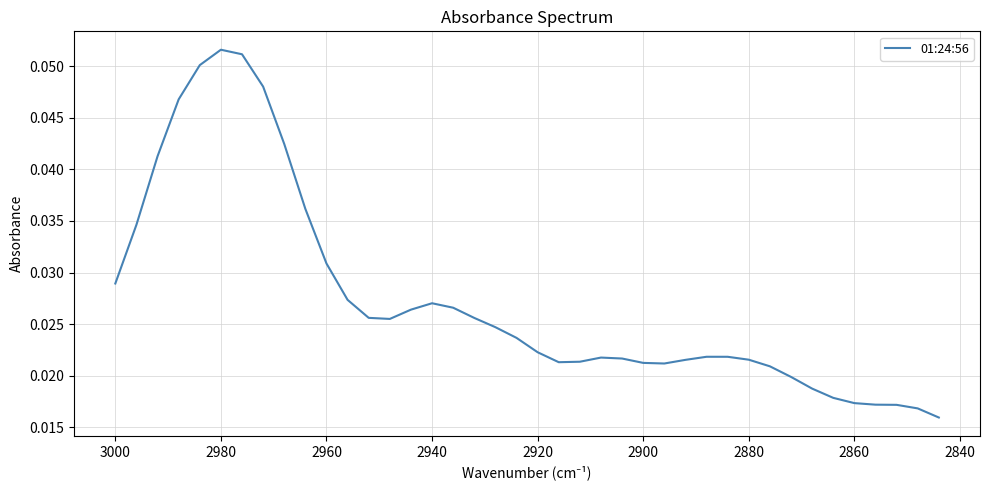

Reading left to right, extract all data points from this chart.

0.0	0.0	0.0	0.0	0.1	0.1	0.1	0.0	0.0	0.0	0.0	0.0	0.0	0.0	0.0	0.0	0.0	0.0	0.0	0.0	0.0	0.0	0.0	0.0	0.0	0.0	0.0	0.0	0.0	0.0	0.0	0.0	0.0	0.0	0.0	0.0	0.0	0.0	0.0	0.0